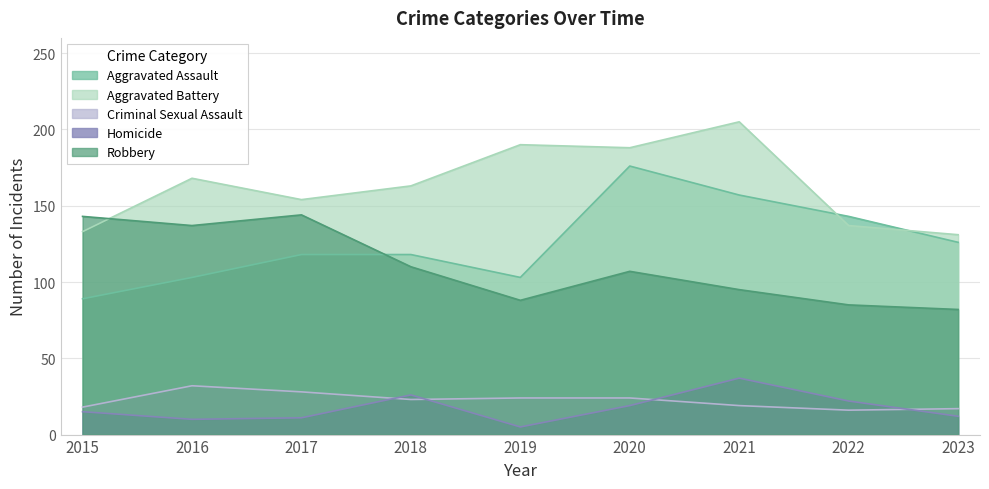

Which category has the lowest value in the Aggravated Battery series?

2023